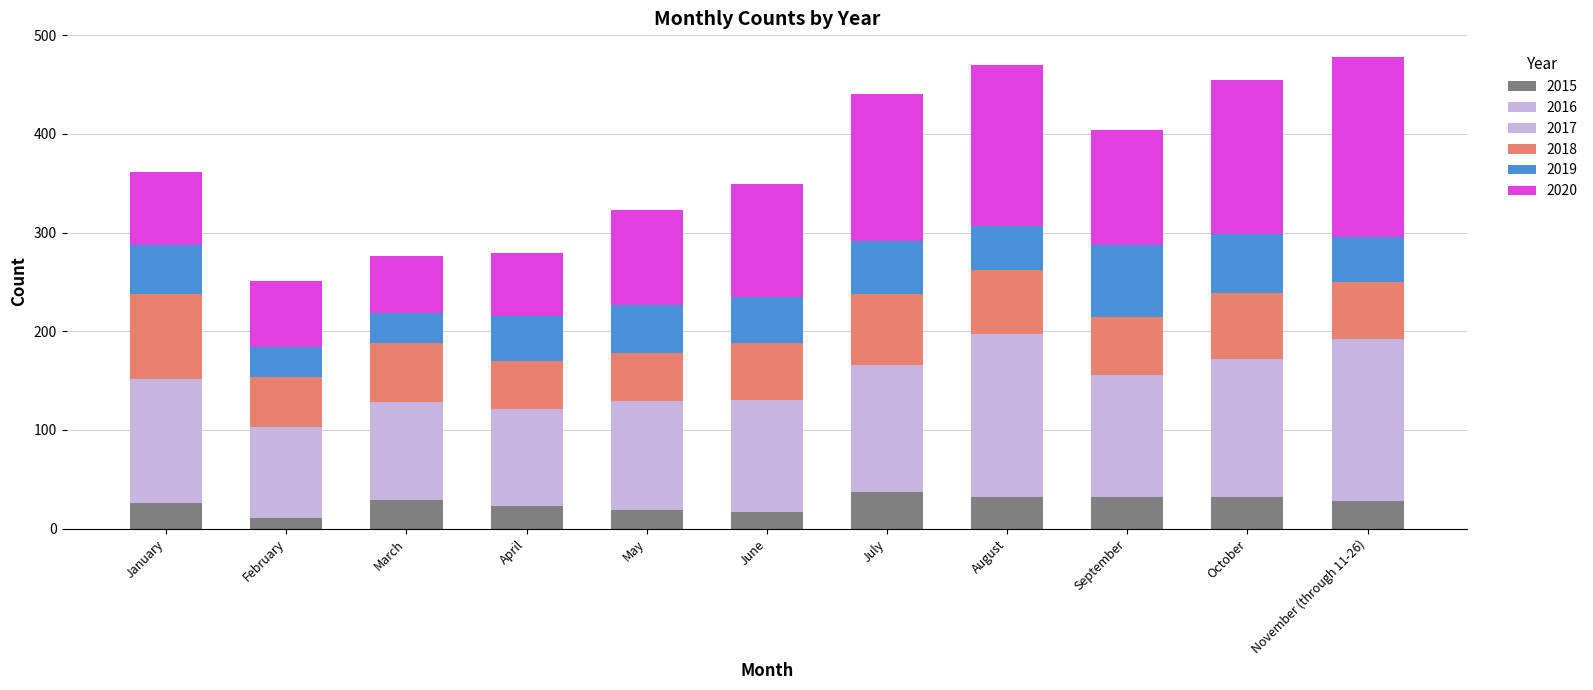

What position from the right is January?

11